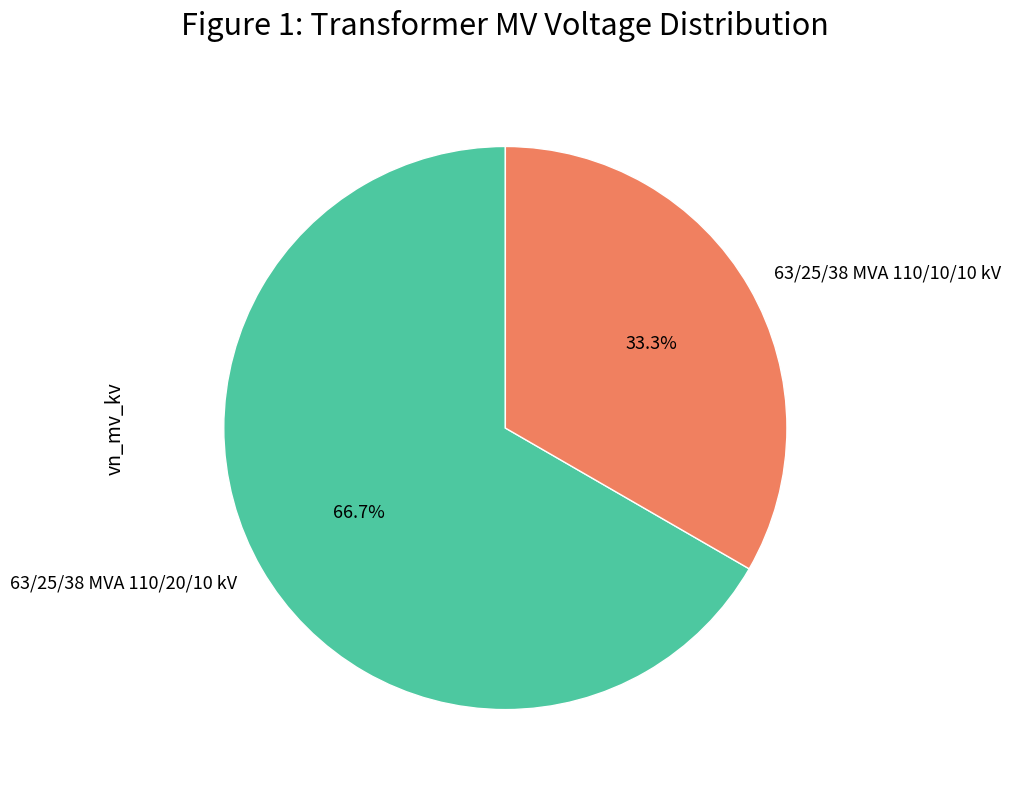

To the nearest percent, what is the difference between the largest and smallest slice percentages?

33%